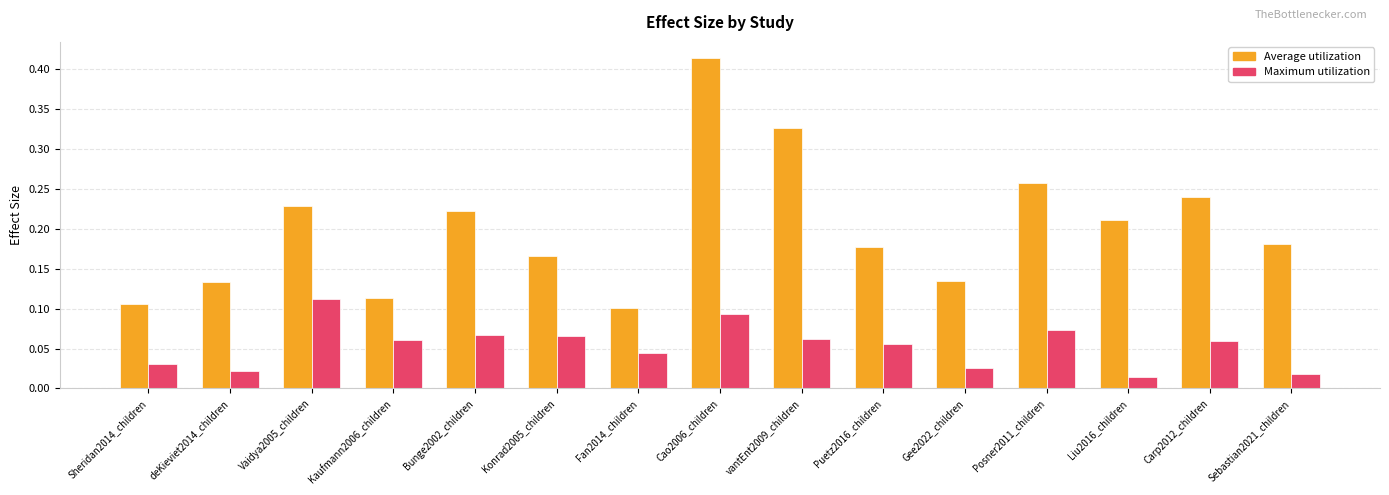

Rank the series by their average value, from lowest to highest.

Maximum utilization, Average utilization